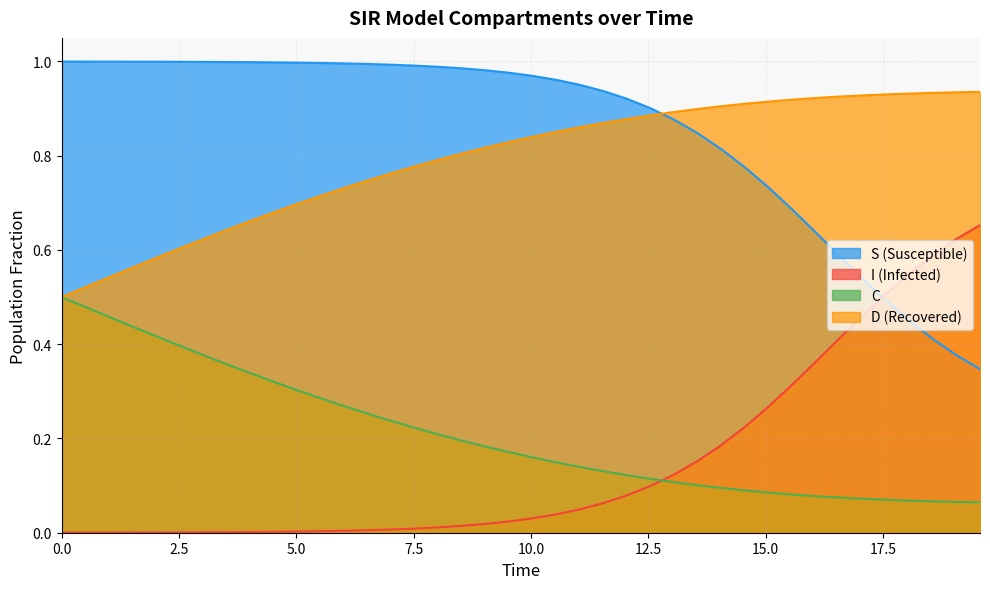

What is the average value of the D series?

0.8